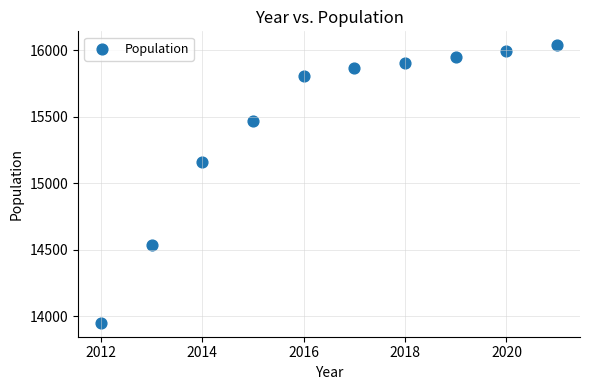

What Y value in the scatter plot is closest to 14994?

15156